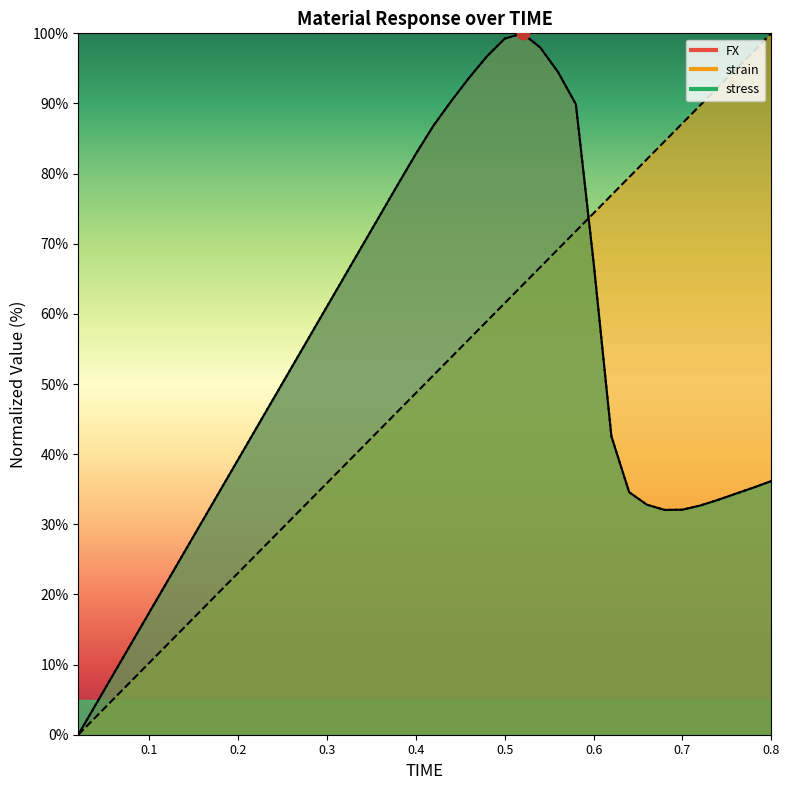

What are all the series names shown in the legend?

FX, strain, stress